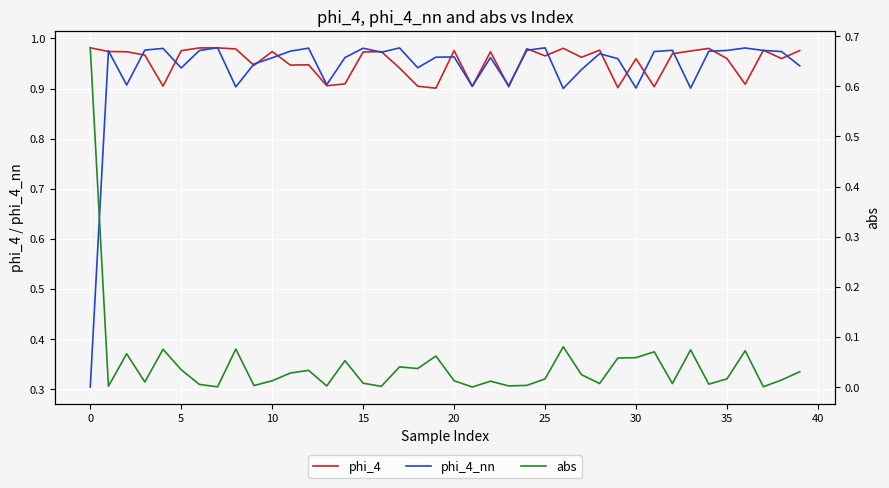

Which series changed the most between 28 and 38?

phi_4